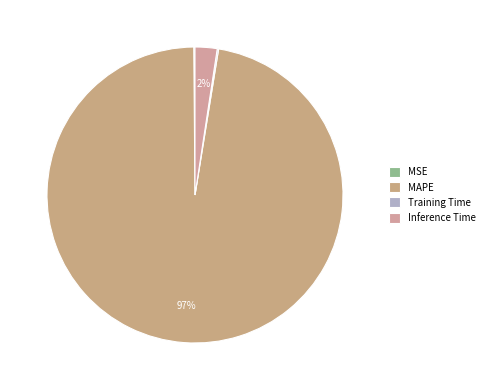

To the nearest percent, what is the average slice percentage?

25%